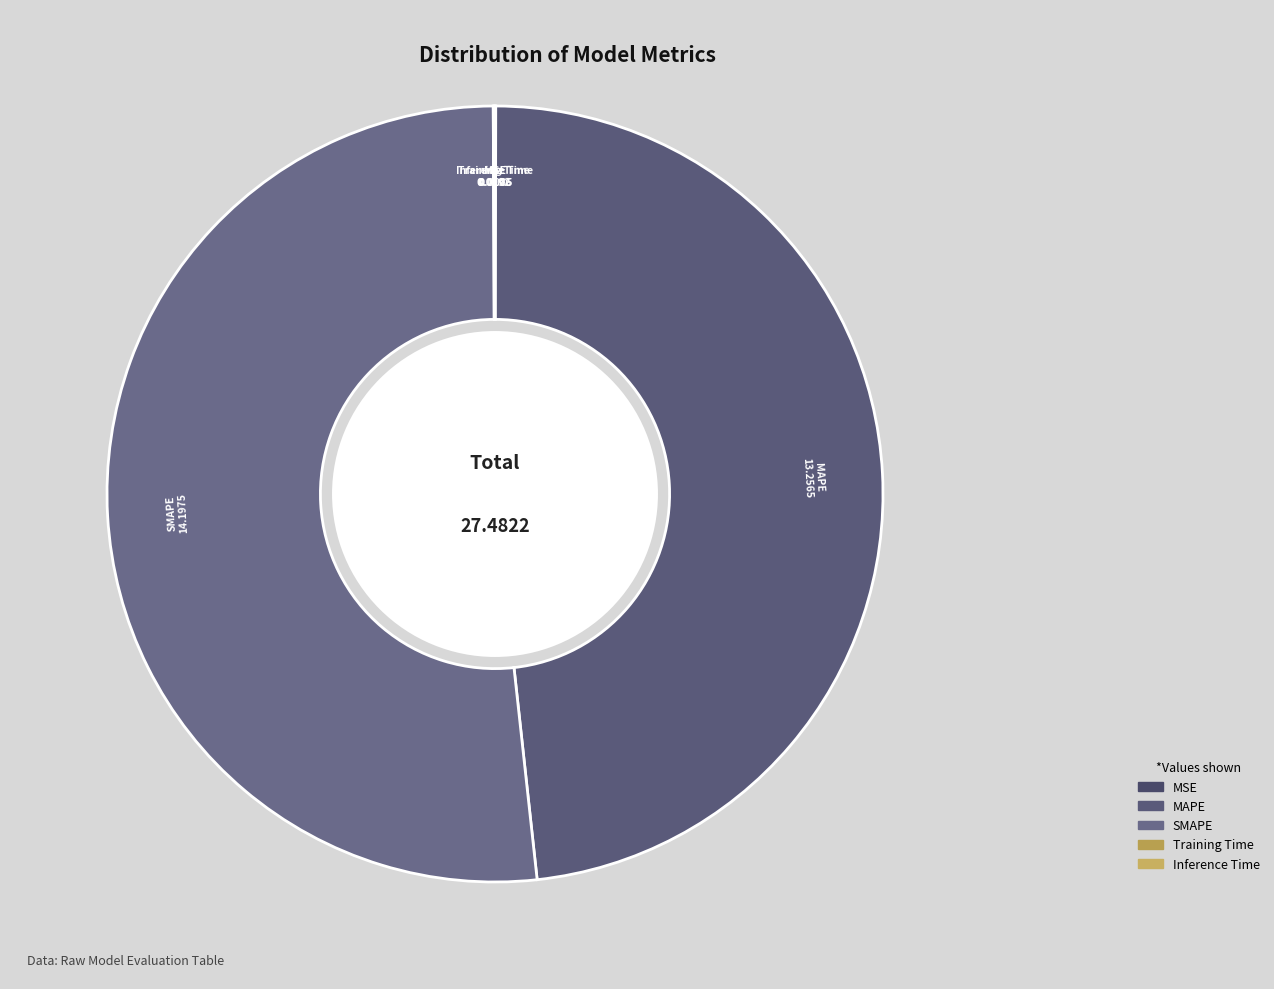

Which category accounts for the majority?

SMAPE